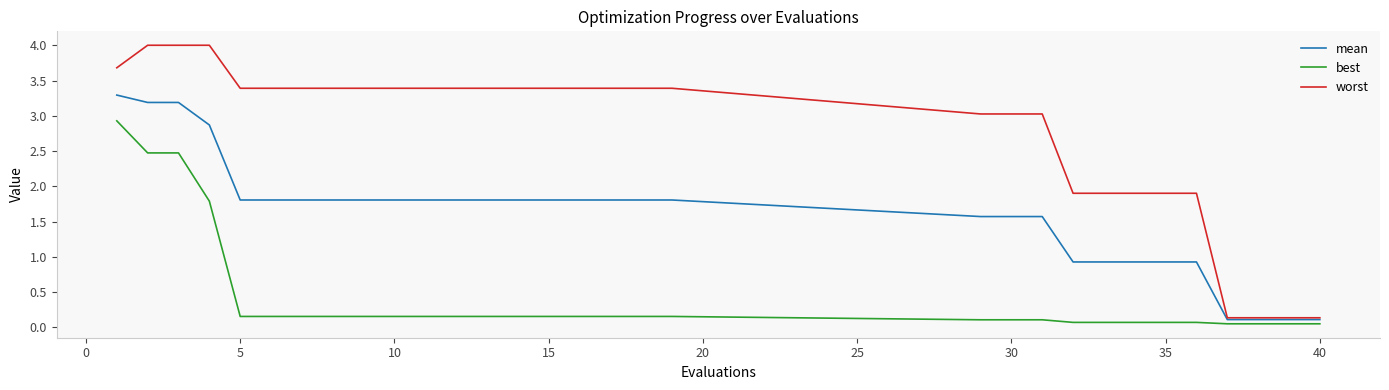

True or false: best and worst intersect in this chart.

False